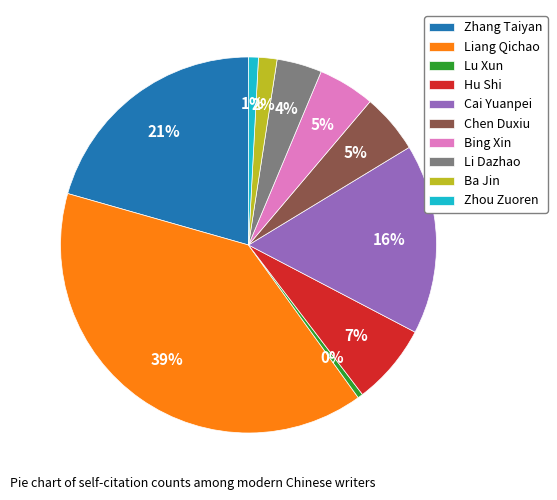

Is there a majority slice in this chart?

No